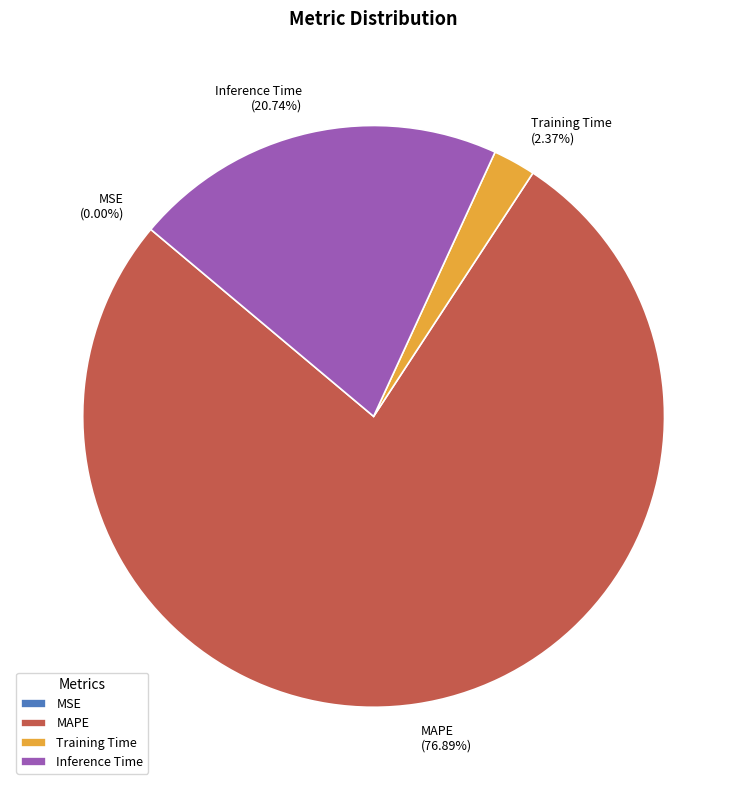

The Training Time slice represents 12% of the pie. True or false?

False